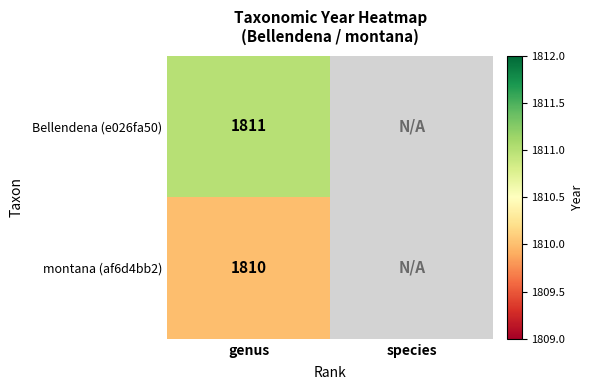

The value of Bellendena (e026fa50) at genus is 1811. True or false?

True